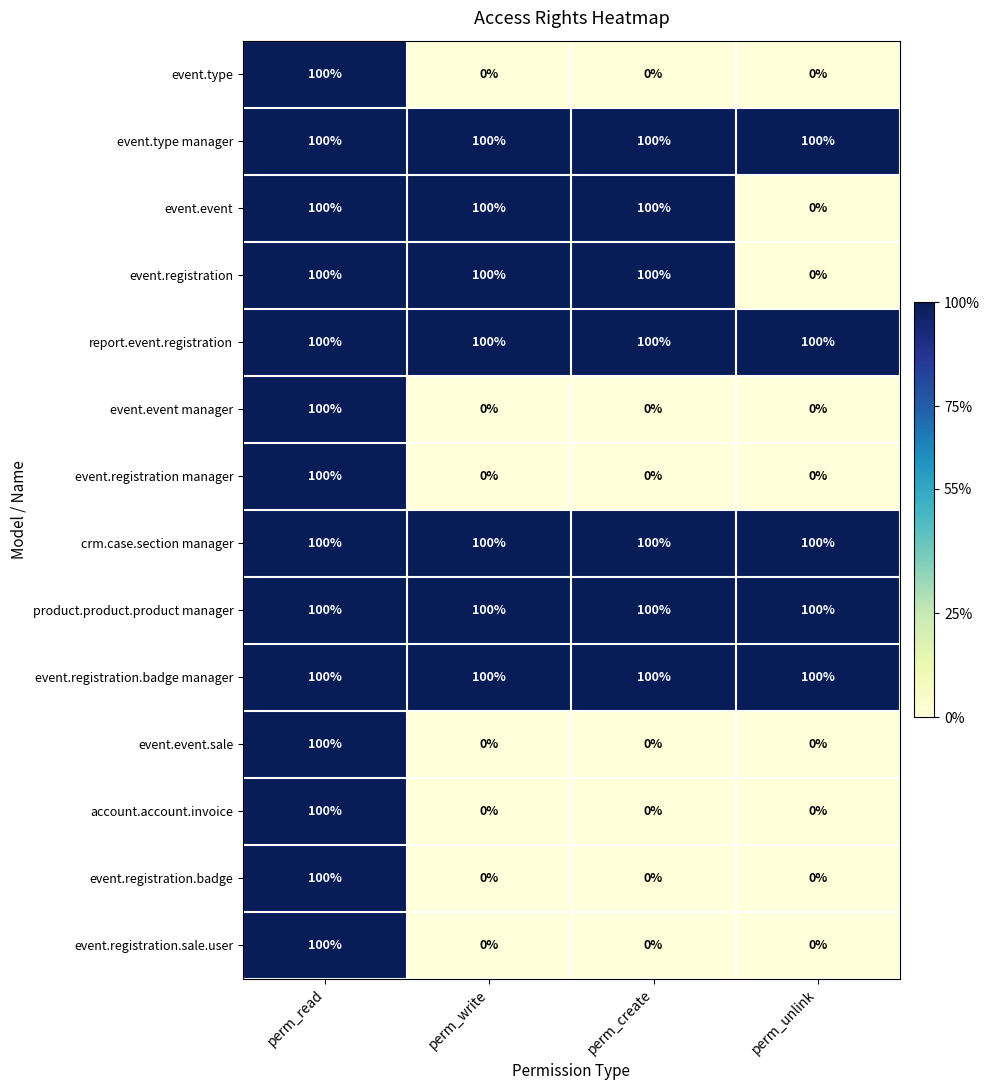

What is the sum of the report.event.registration values at perm_unlink and perm_create?

200